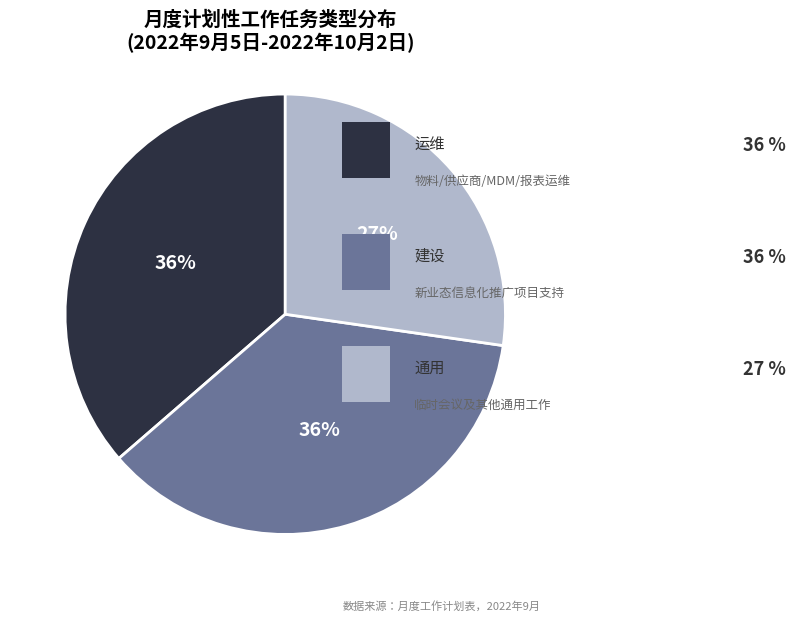

Is there any slice that represents more than half of the pie?

No